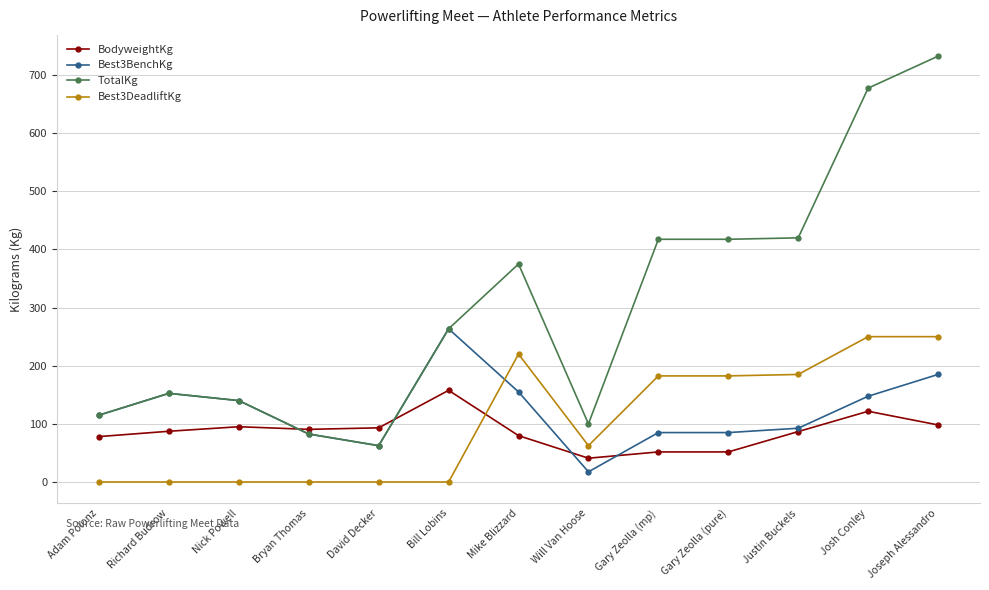

At how many categories does at least one series exceed 200?

7